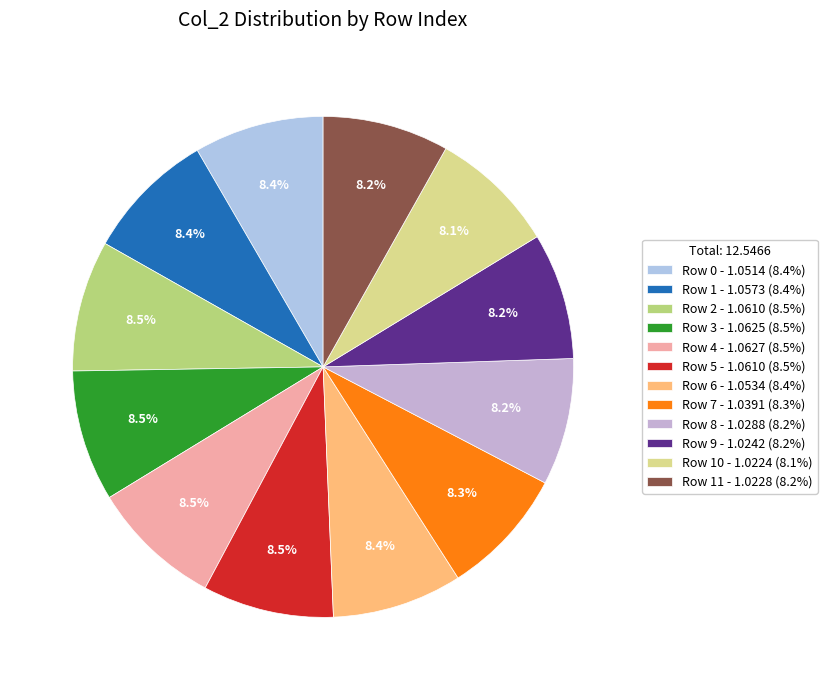

What is the smallest slice in the pie chart?

10